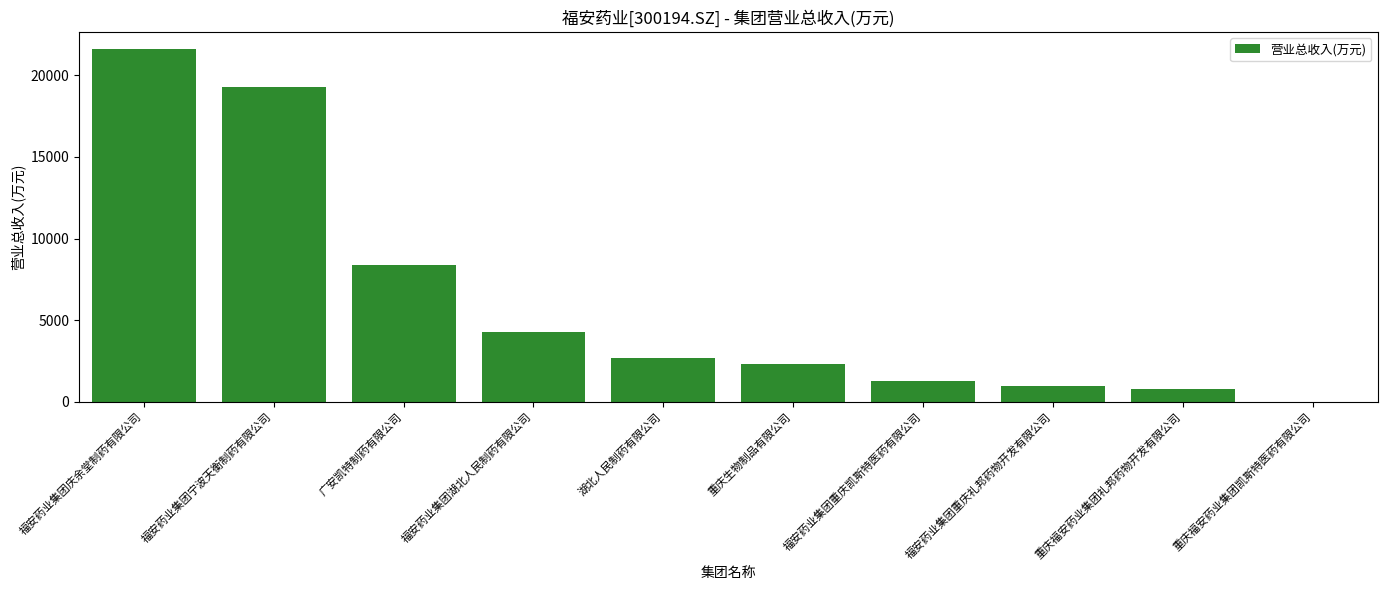

Where is the data nearest to the value 10796?

广安凯特制药有限公司